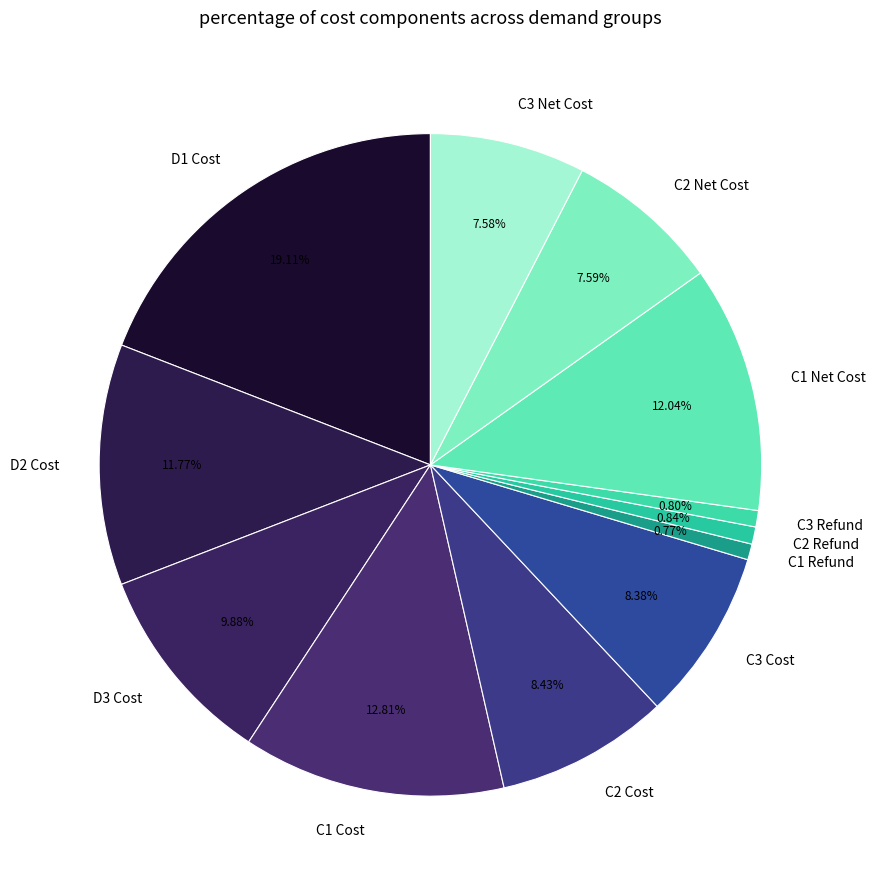

Is C2 Net Cost the majority of the pie?

No